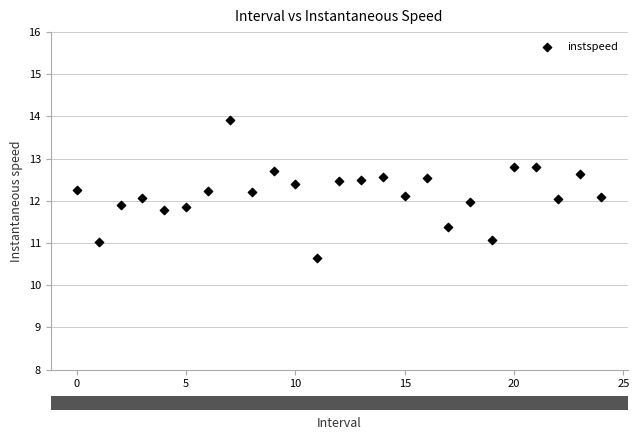

What is the range of Y values (max minus min)?

3.3